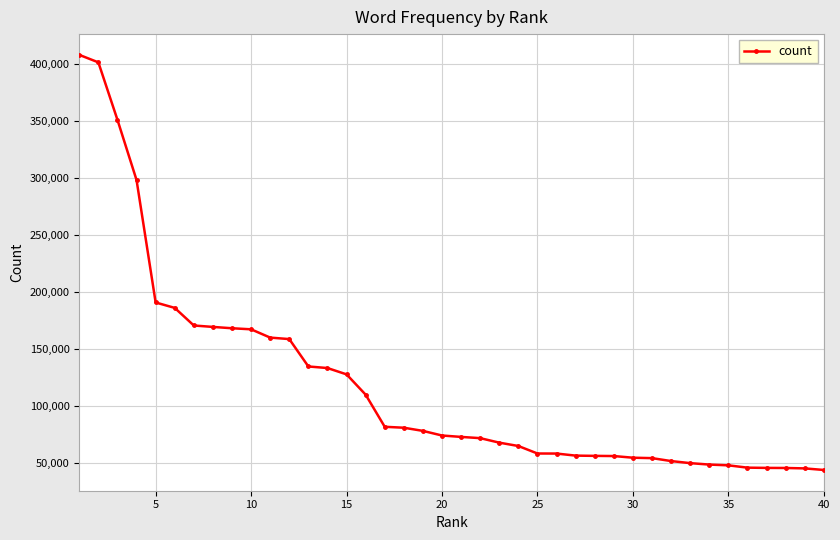

What is the maximum value shown in the chart?

407614